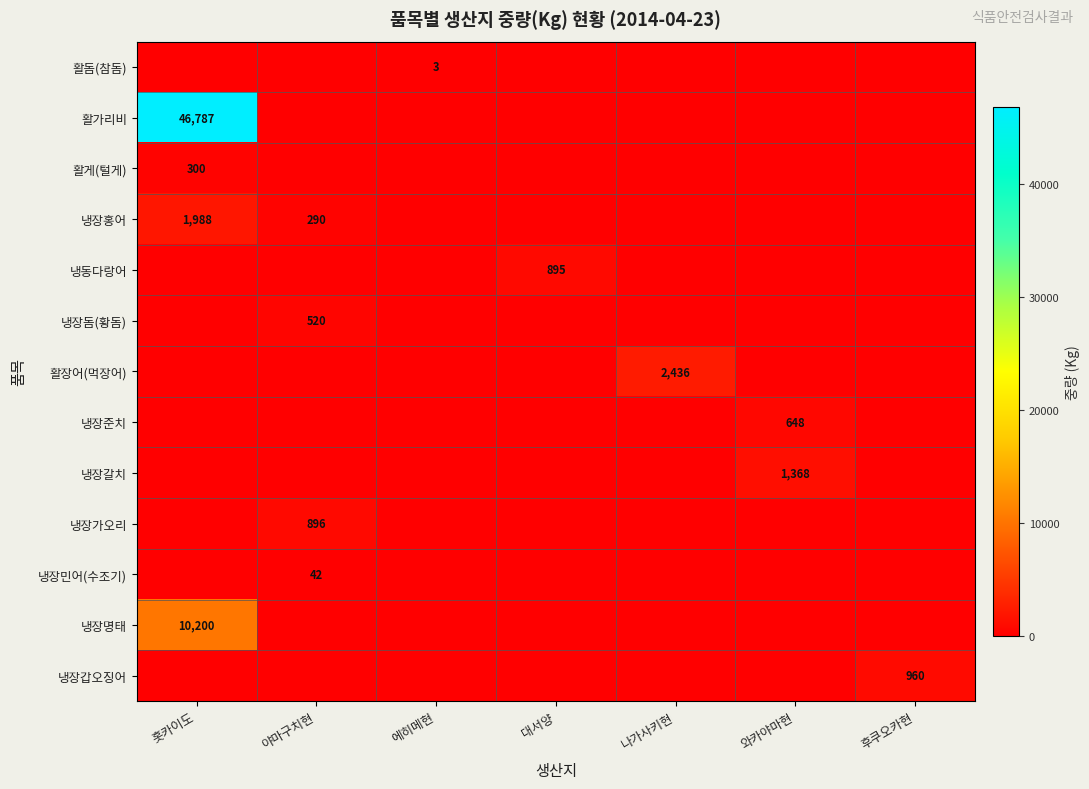

At 에히메현, list the series in order from largest to smallest.

활돔(참돔), 활가리비, 활게(털게), 냉장홍어, 냉동다랑어, 냉장돔(황돔), 활장어(먹장어), 냉장준치, 냉장갈치, 냉장가오리, 냉장민어(수조기), 냉장명태, 냉장갑오징어